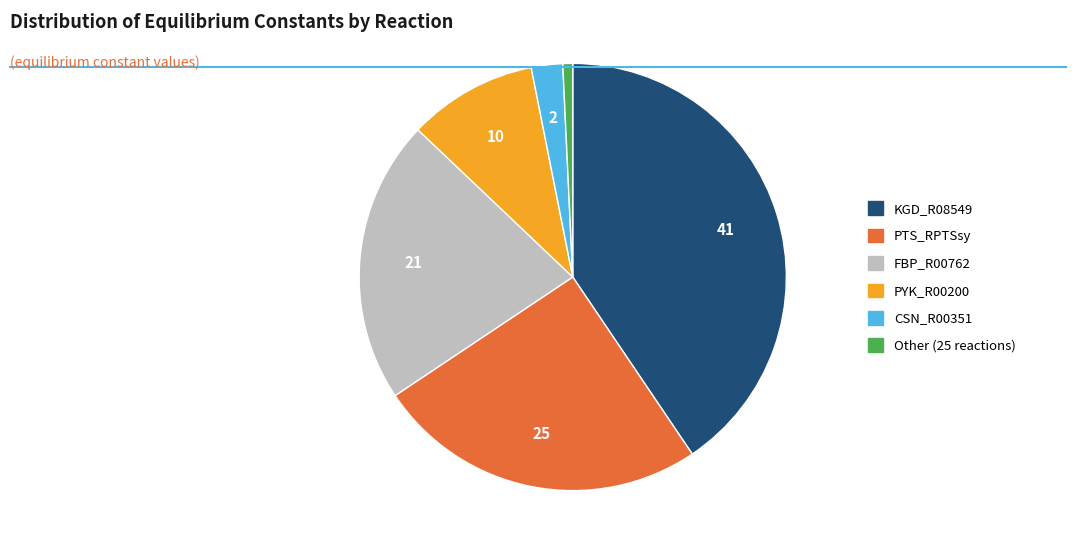

Does any single category account for the majority?

No